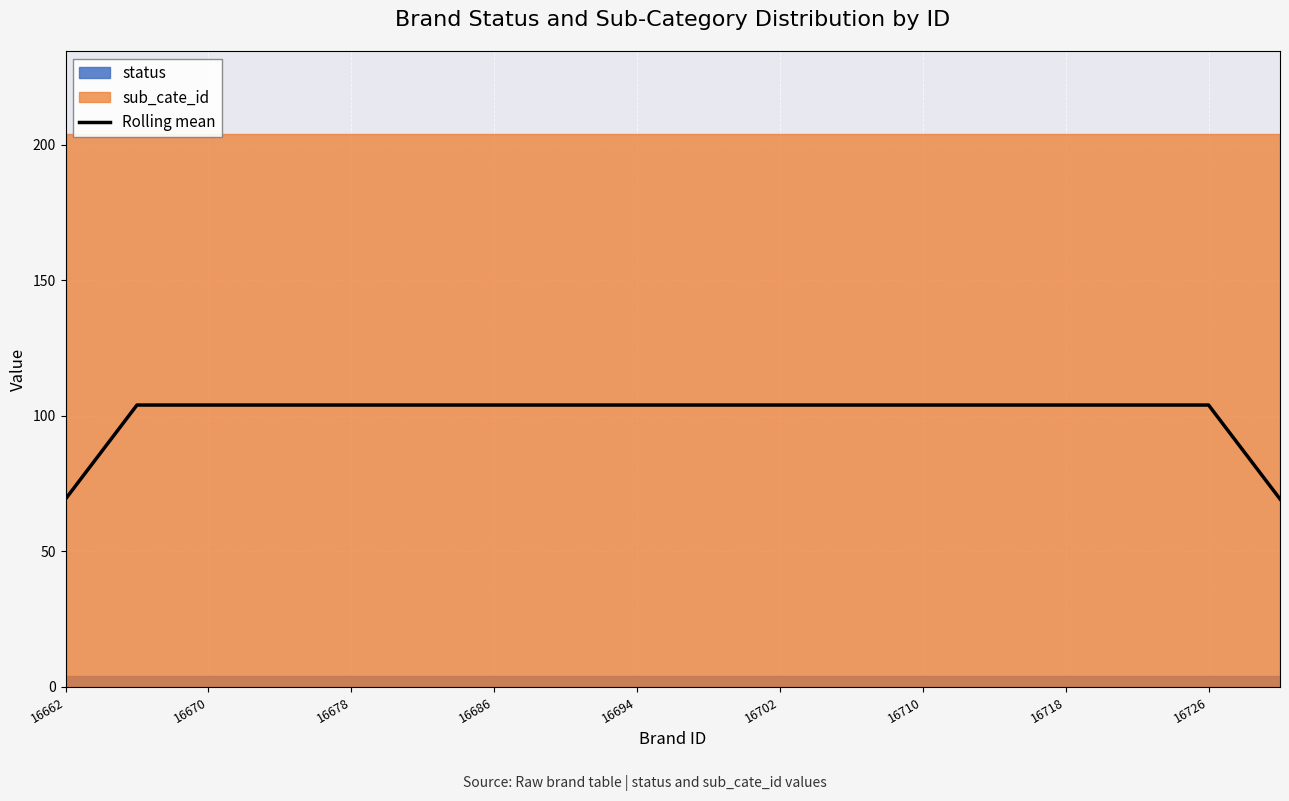

What is the maximum value for Rolling mean?

104.0